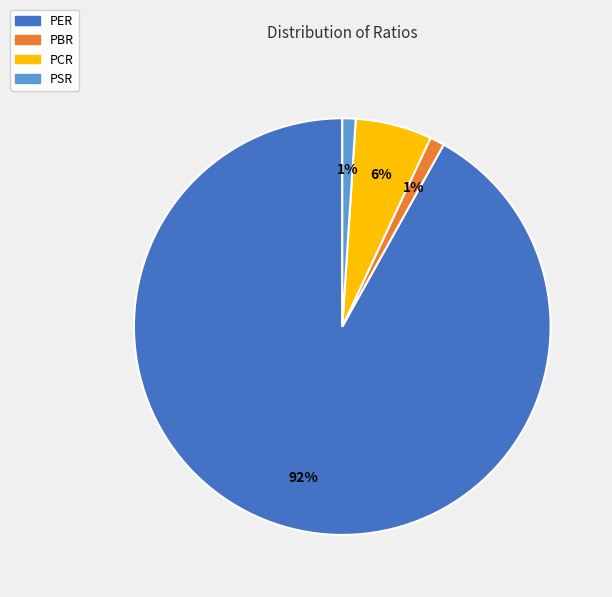

The PCR slice represents 1% of the pie. True or false?

False